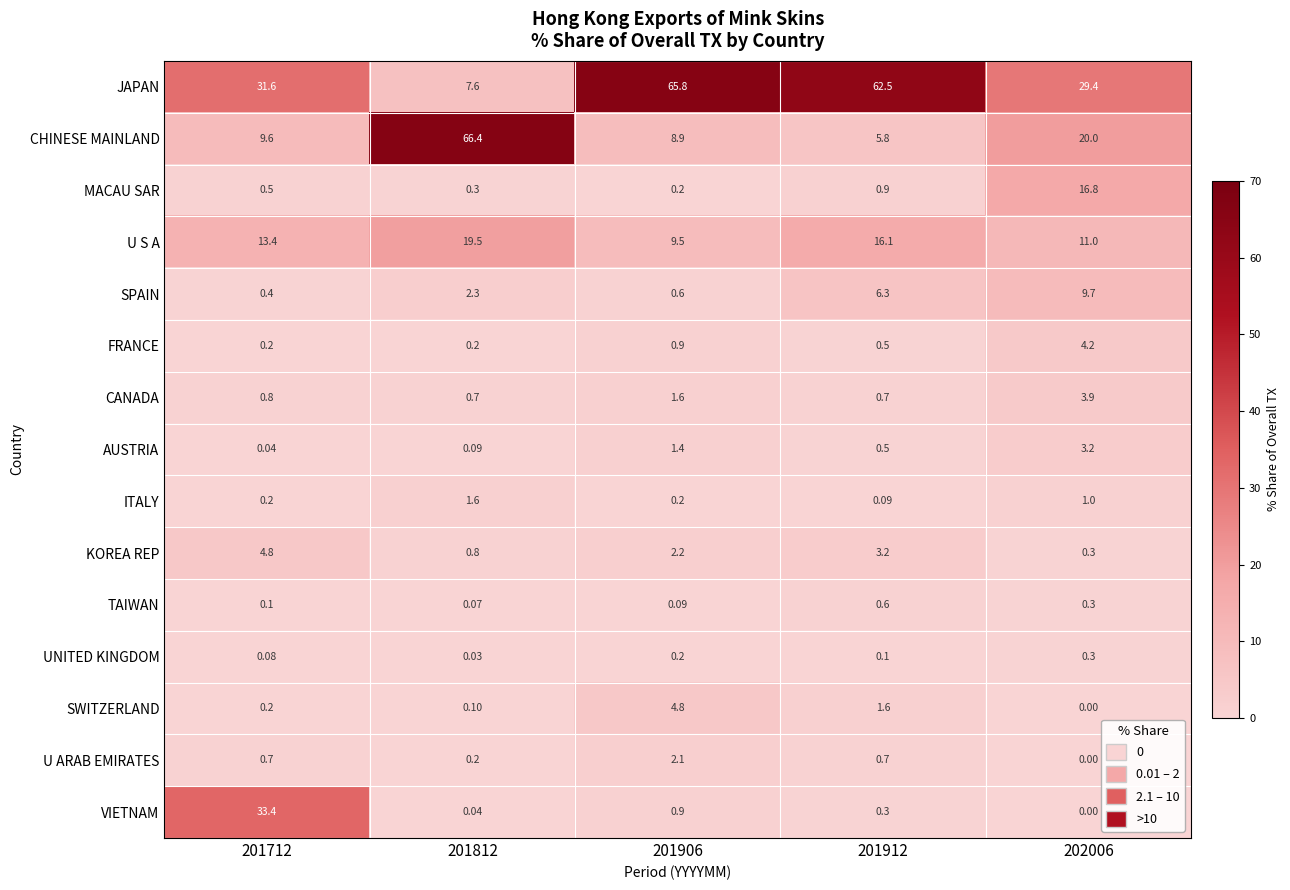

Is the value of U ARAB EMIRATES at 201906 greater than the value of ITALY at 201712?

Yes